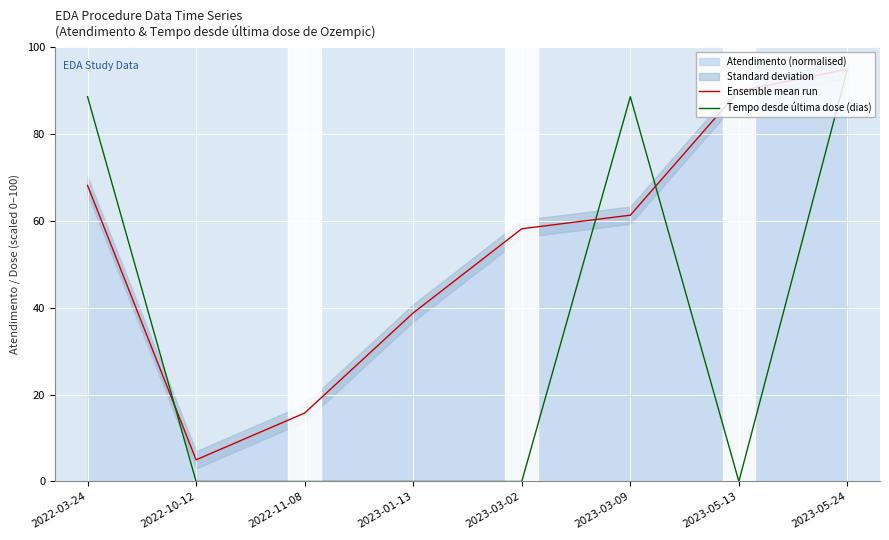

True or false: Tempo desde última dose (dias) has a value of 95.0 at 2023-05-24.

True